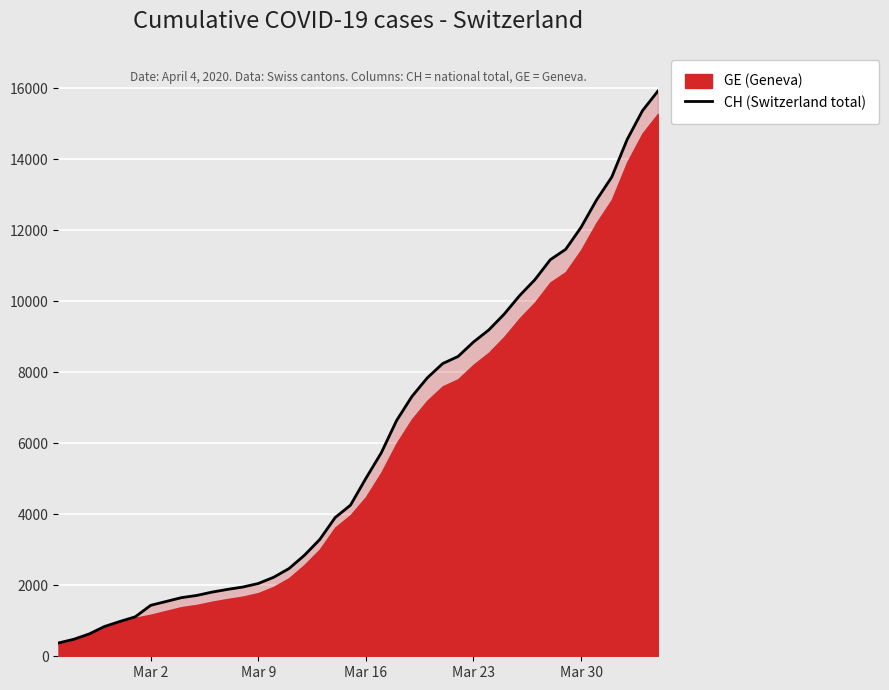

How many data points are less than 5012?

20